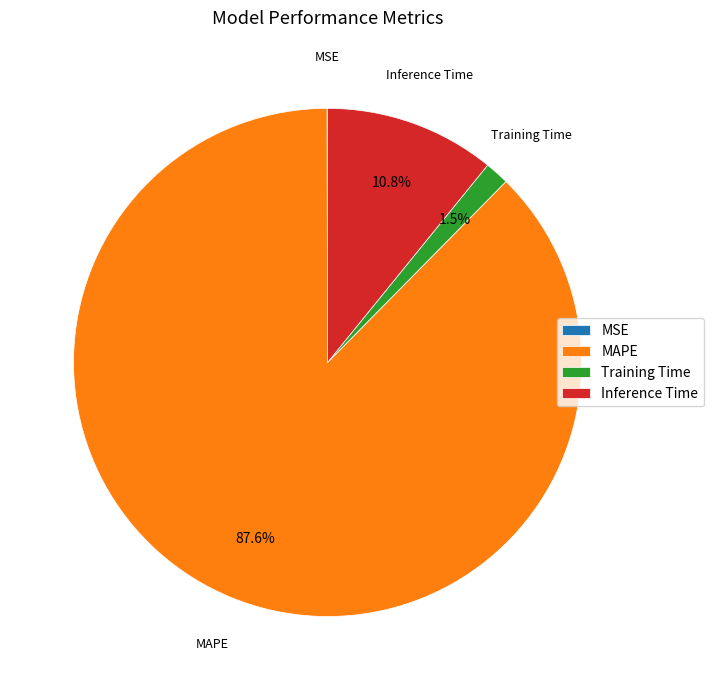

Is there a majority slice in this chart?

Yes